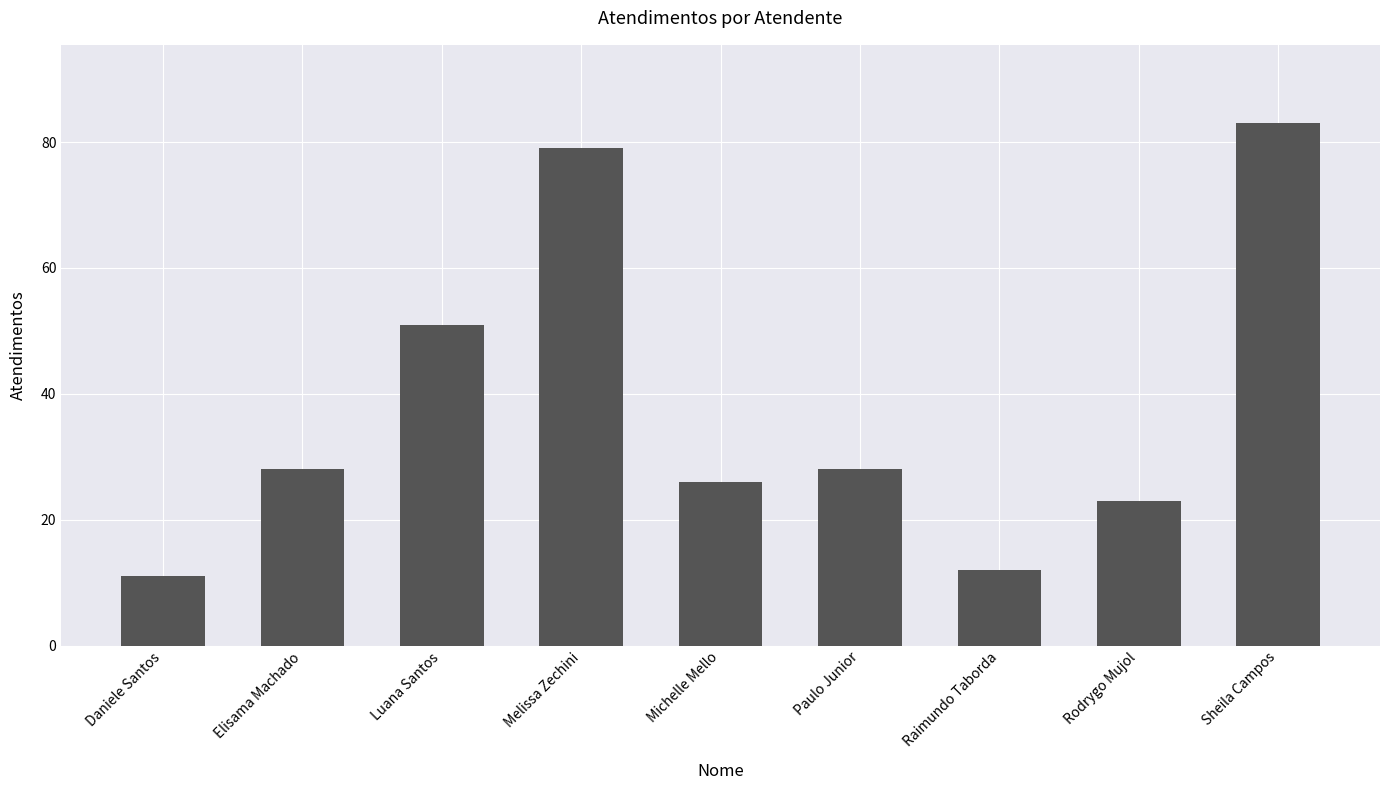

What is the approximate value at Sheila Campos?

83